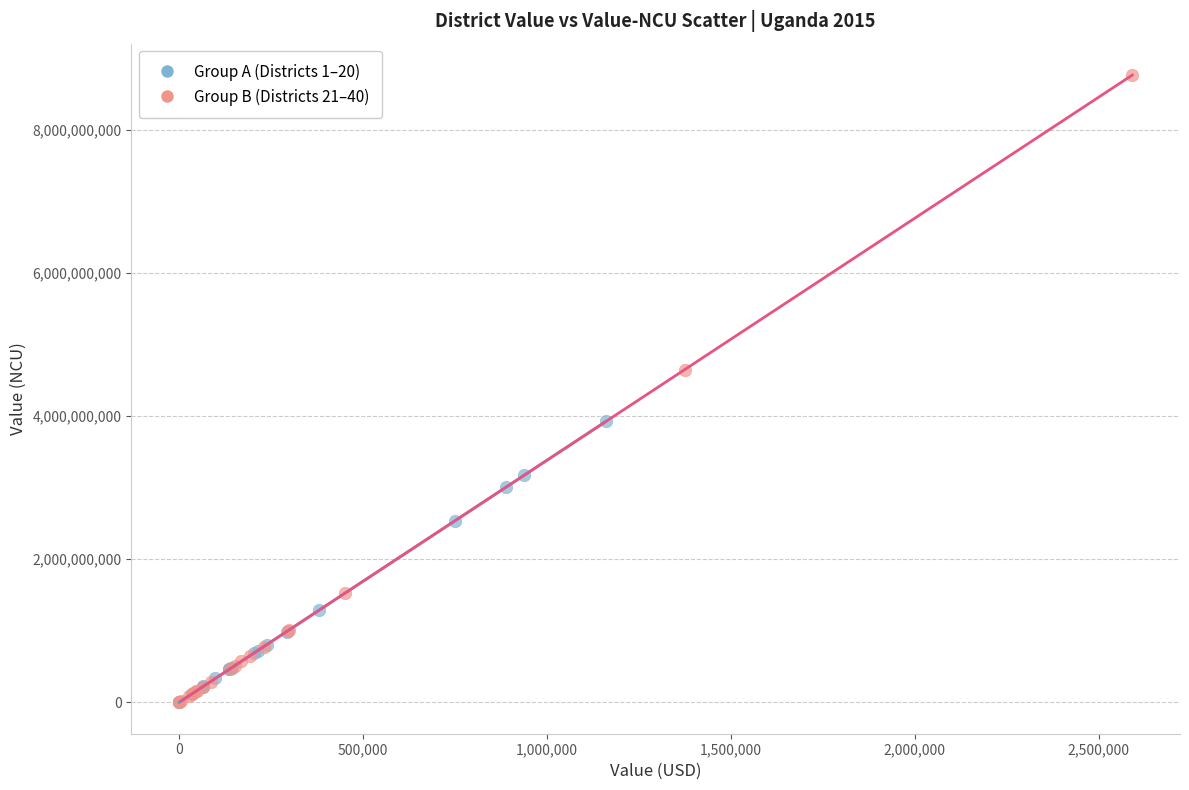

Which series reaches the maximum Y coordinate?

Group B (Districts 21–40)